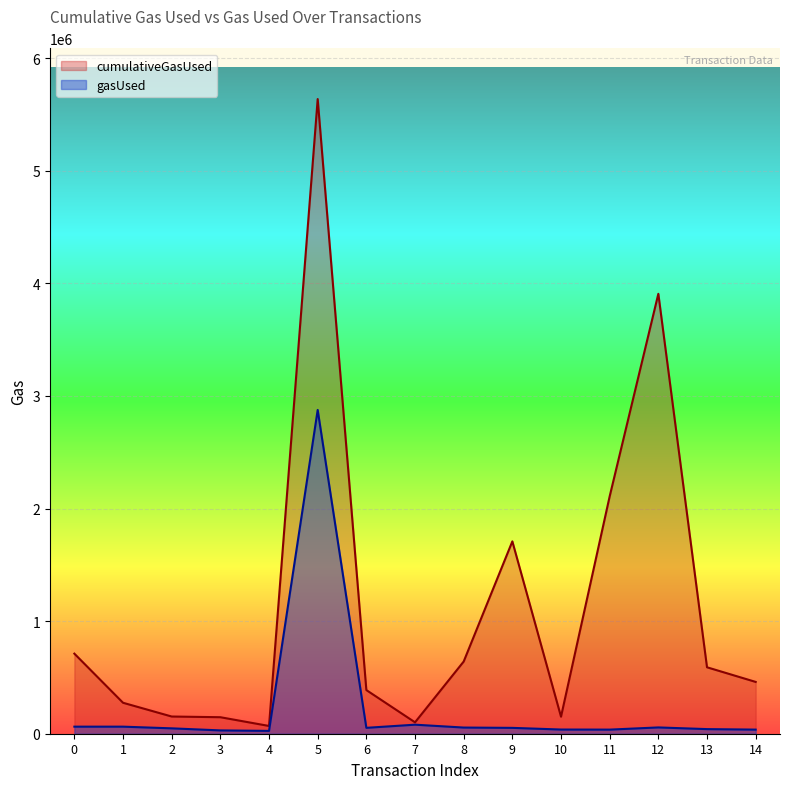

Reading right to left, transcribe all the data shown in this chart.

cumulativeGasUsed: 460187	590174	3907631	2108774	151215	1708551	641243	101289	387739	5637531	68933	146644	152778	274988	711272
gasUsed: 36475	40971	55907	36475	37193	52001	54771	80289	52286	2875997	25193	29486	47778	62714	62714